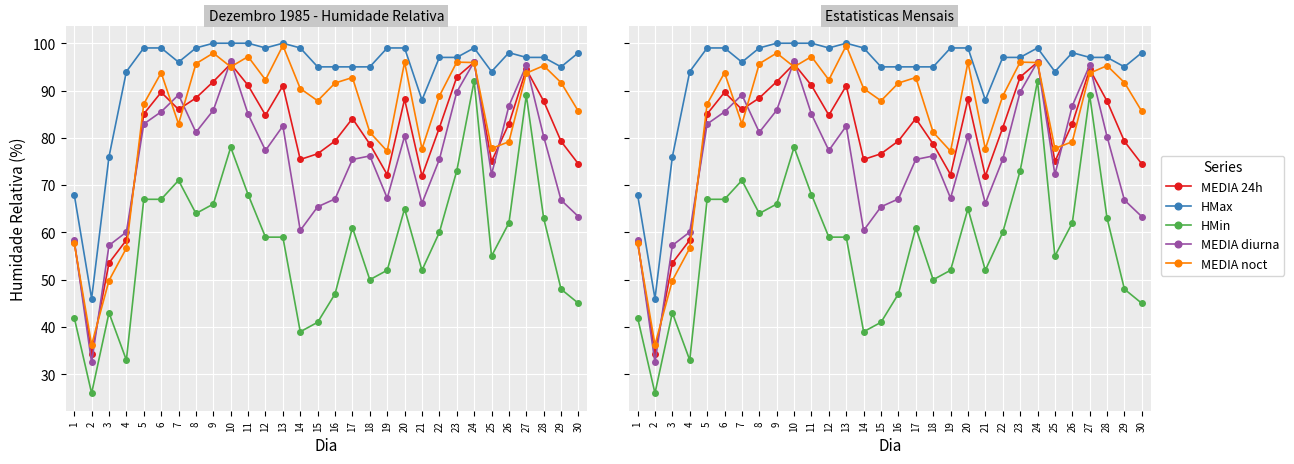

What is the sum of the MEDIA noct values at 24 and 19?

173.1